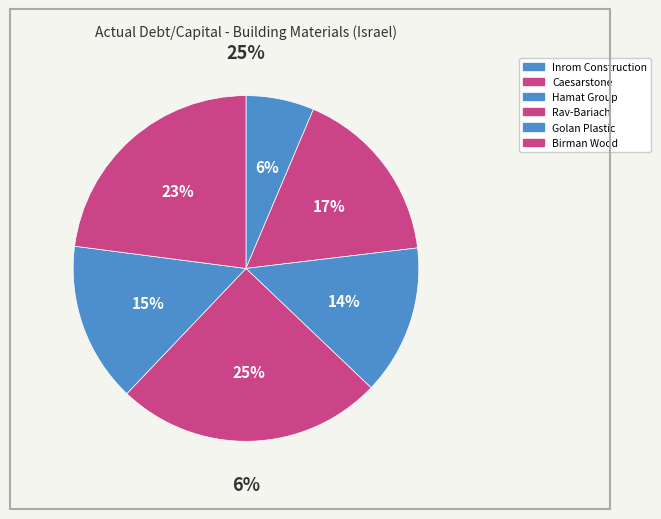

What is the change in value from Golan Plastic to Birman Wood?

+0.1